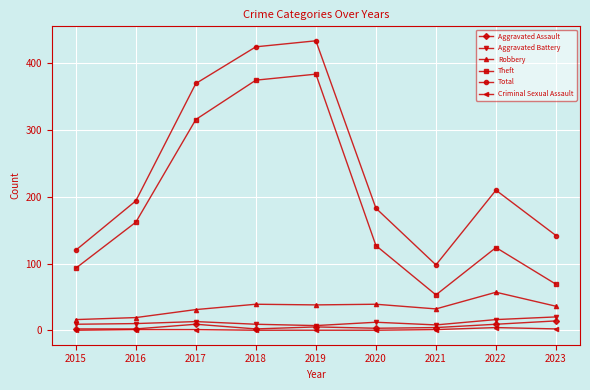

What is the minimum value for Total?

98